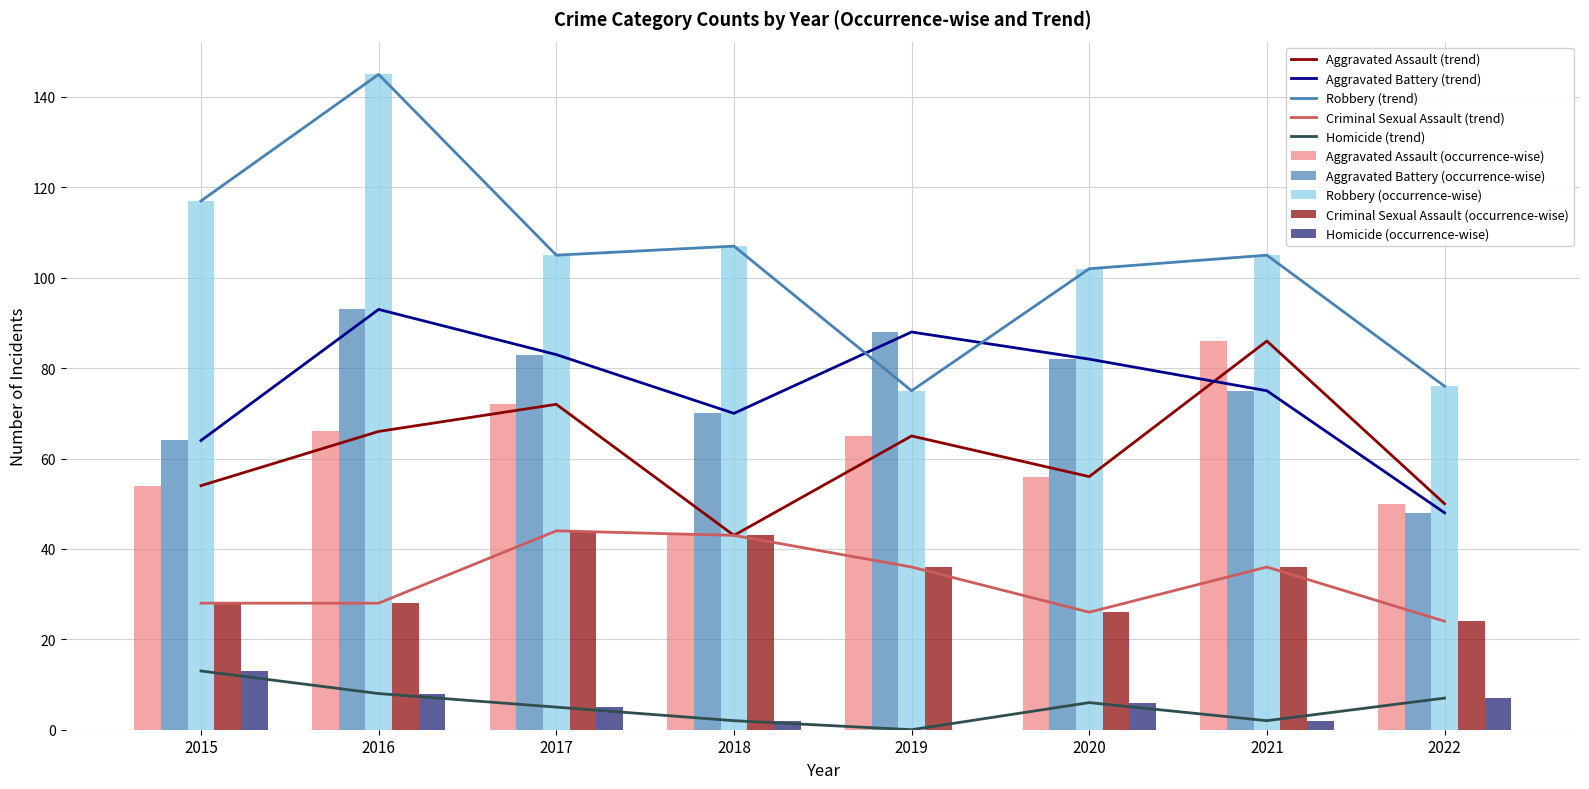

At how many categories does at least one series exceed 36?

8